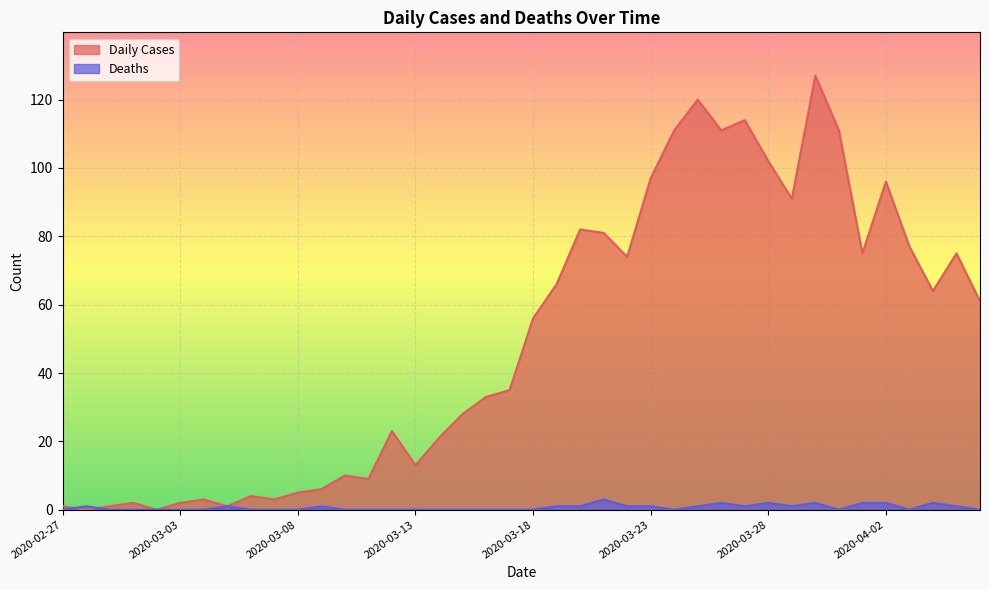

What are all the series names shown in the legend?

Daily Cases, Deaths